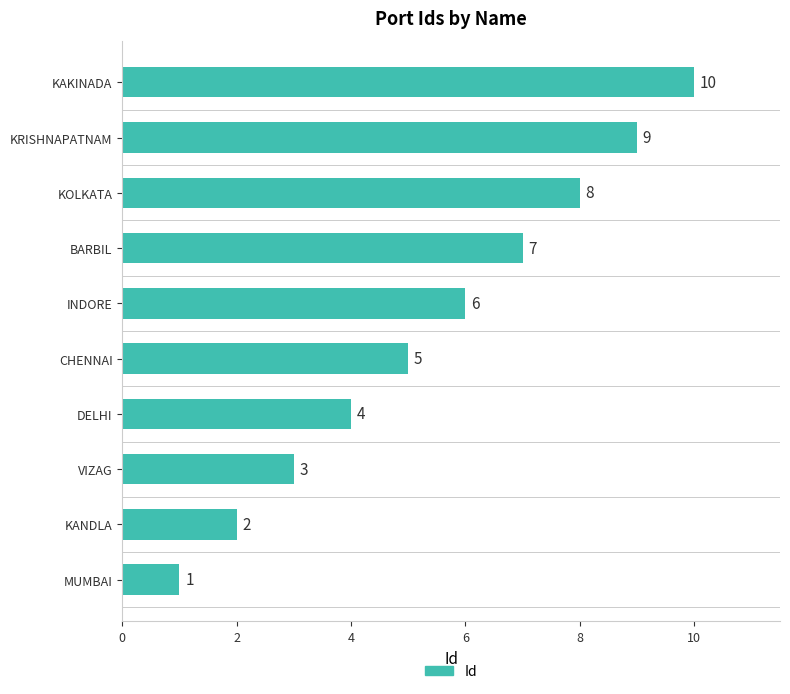

What is the minimum value shown in the chart?

1